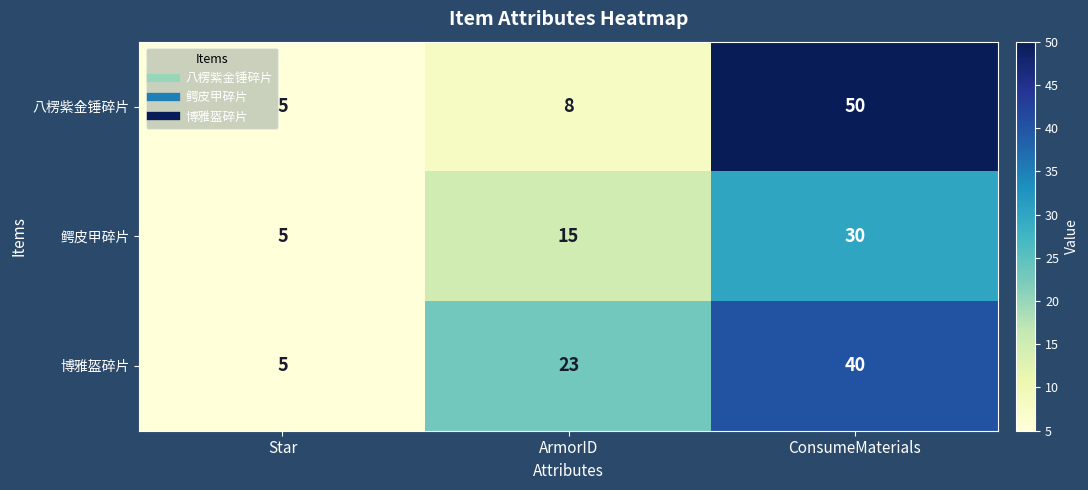

At how many categories does at least one series exceed 47?

1